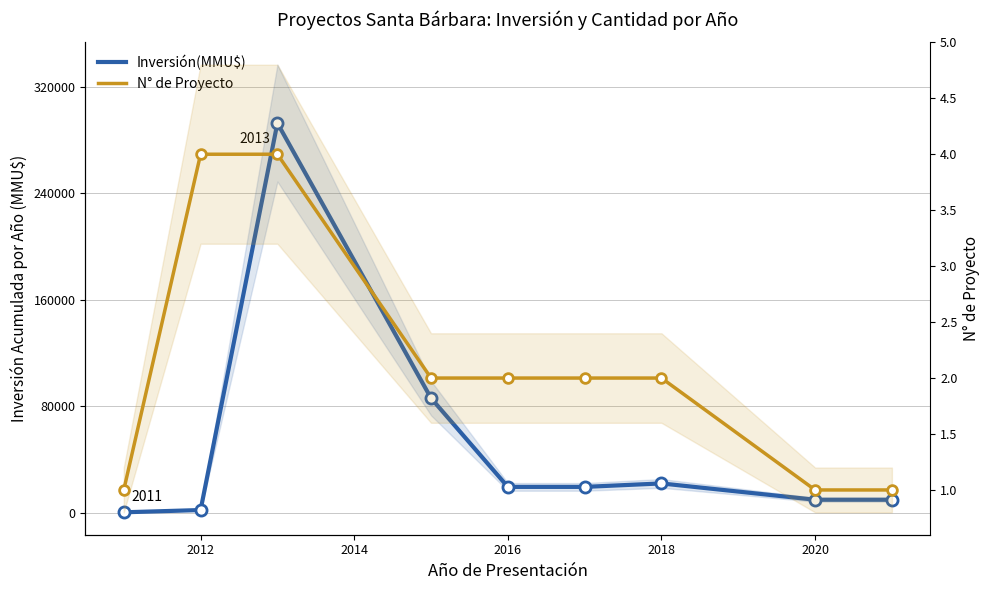

What is the total value across all series at 2020?

9651